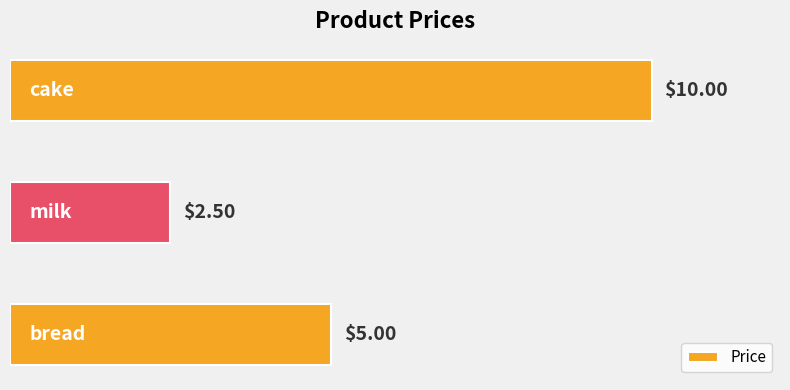

What is the difference between the second highest and minimum values?

2.5